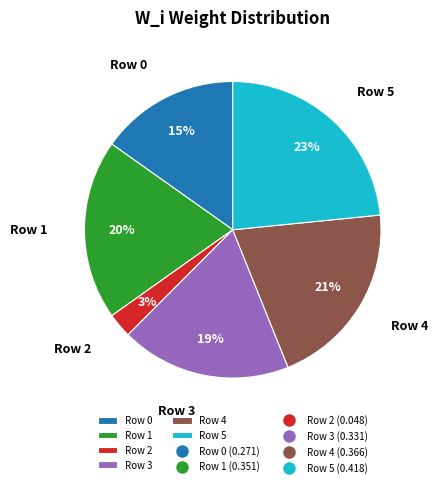

Does any single category account for the majority?

No